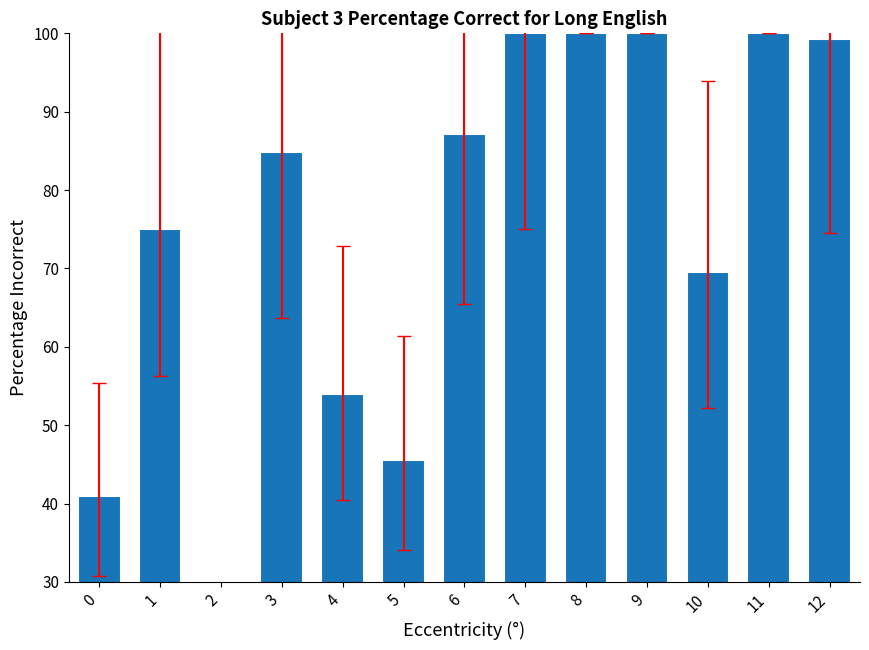

At which category does the chart reach its minimum across all series?

2